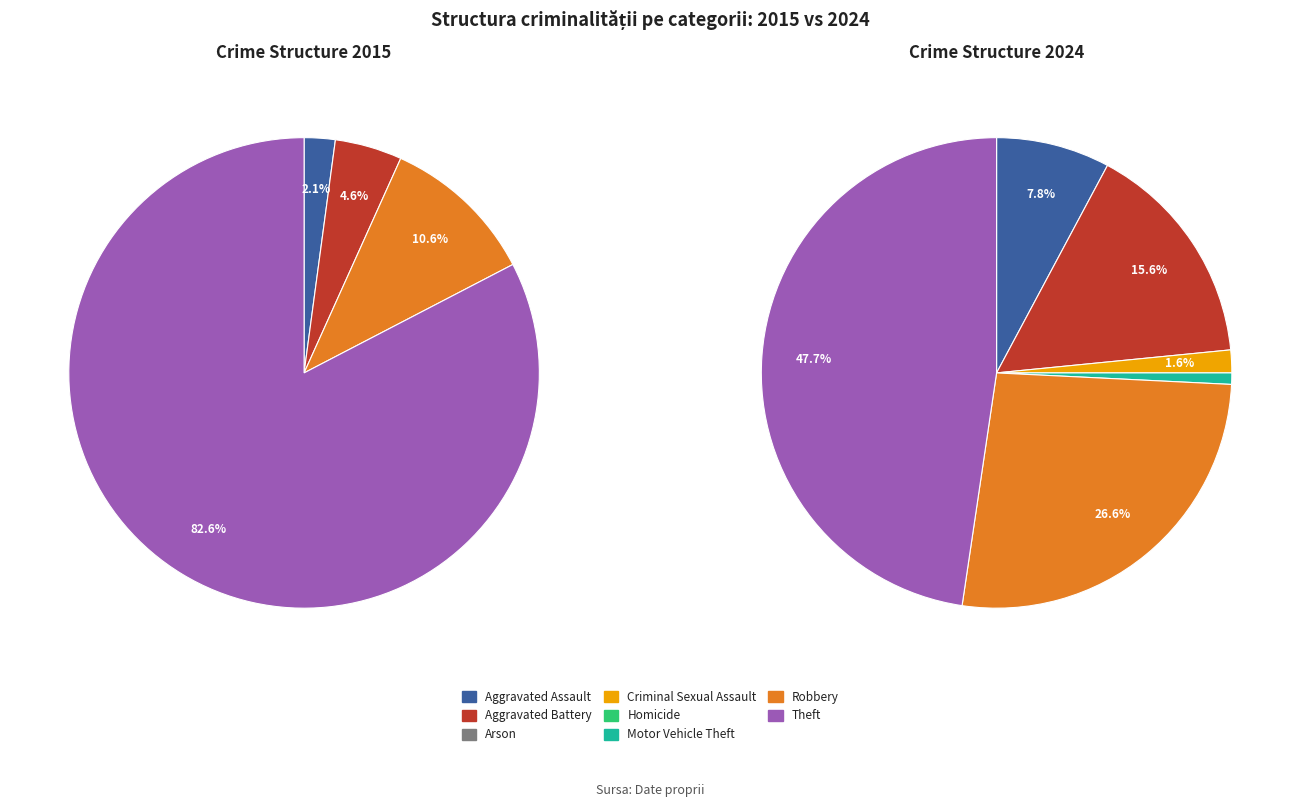

How many slices are in this pie chart?

8